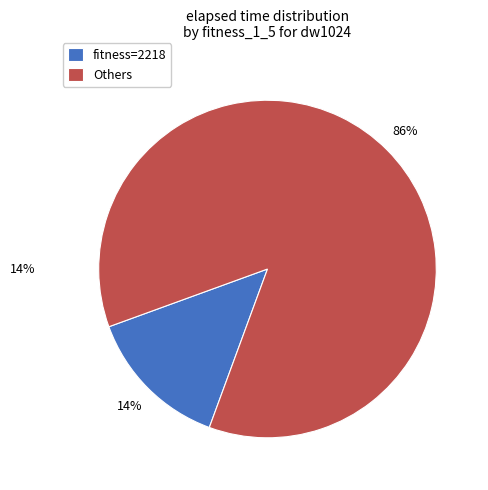

What percentage is the fitness=2218 slice, to the nearest percent?

14%